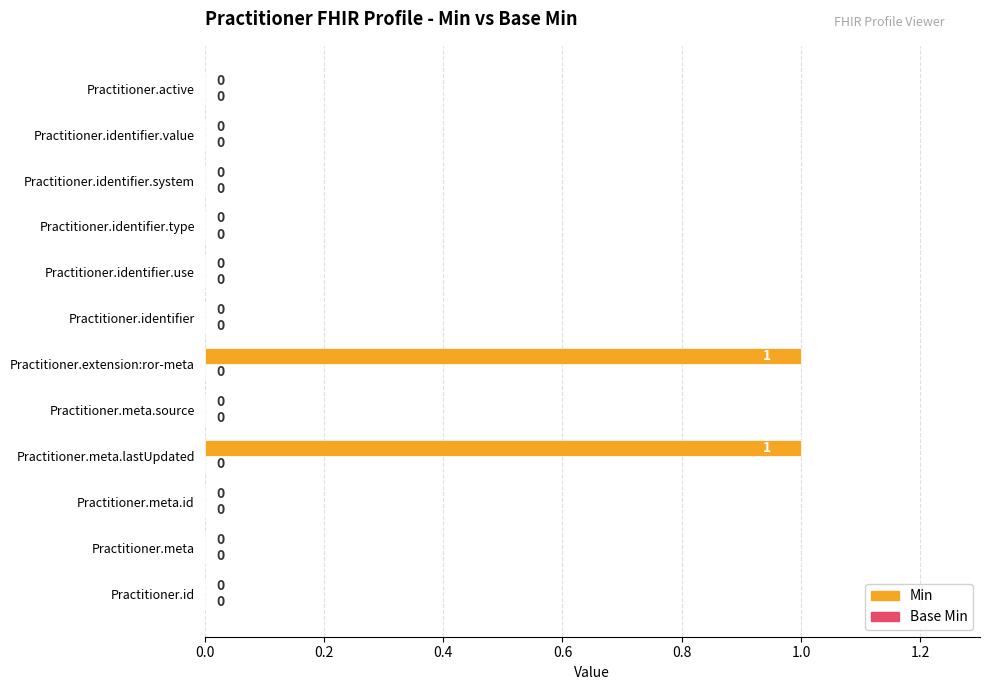

The chart shows a value of -1 at Practitioner.meta.id. True or false?

False